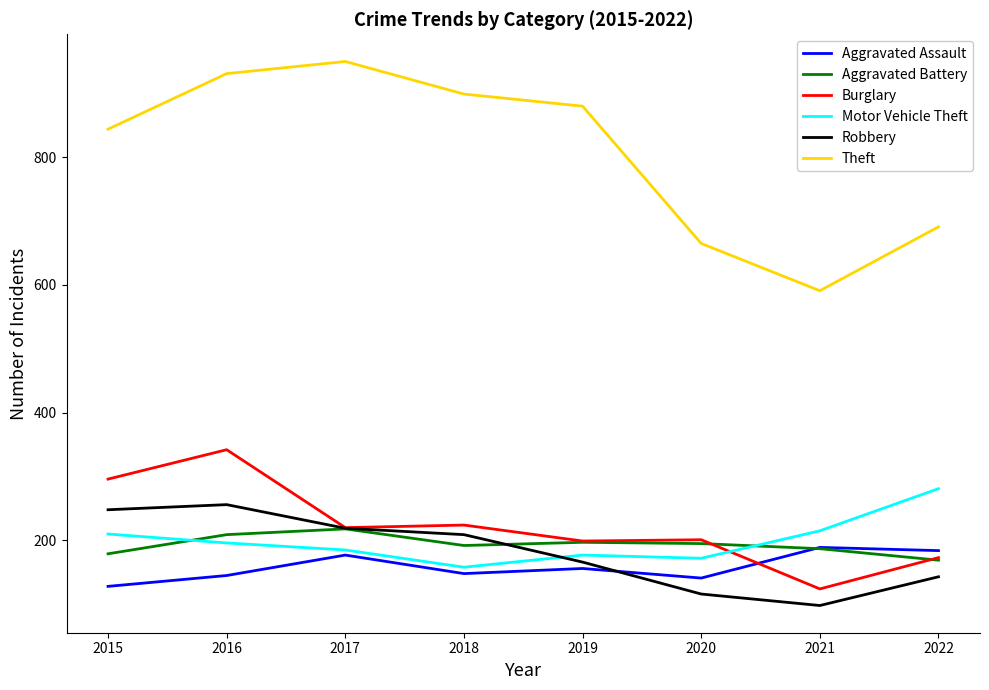

Is the value of Aggravated Battery at 2016 greater than the value of Theft at 2022?

No